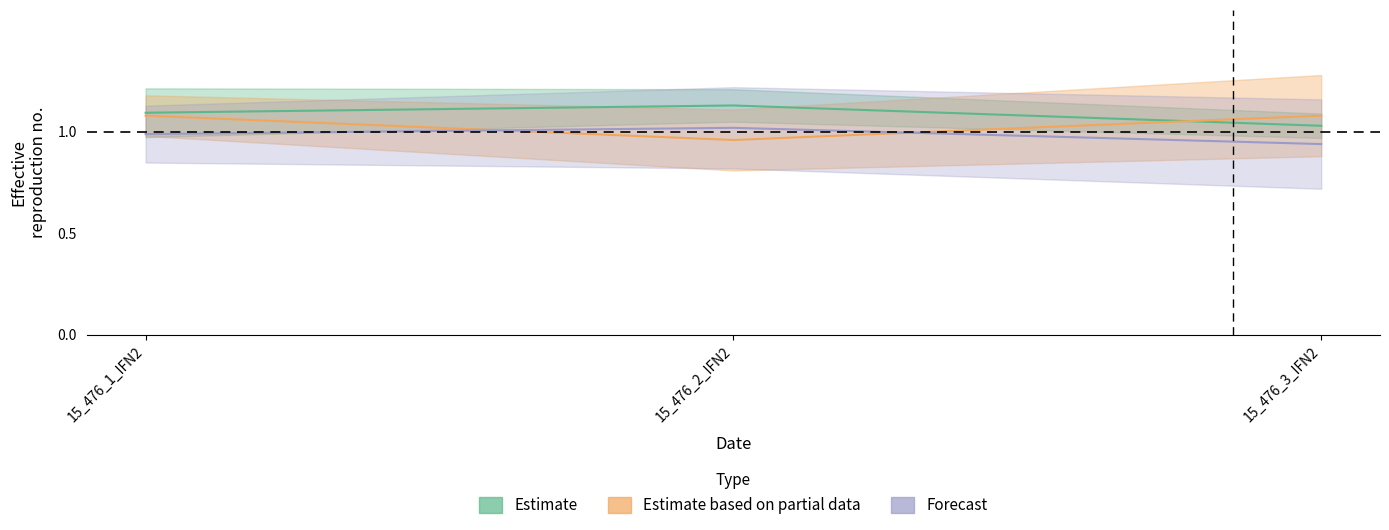

What is the sum of the dbh_2 values at 15_476_2_IFN2 and 15_476_3_IFN2?

2.2